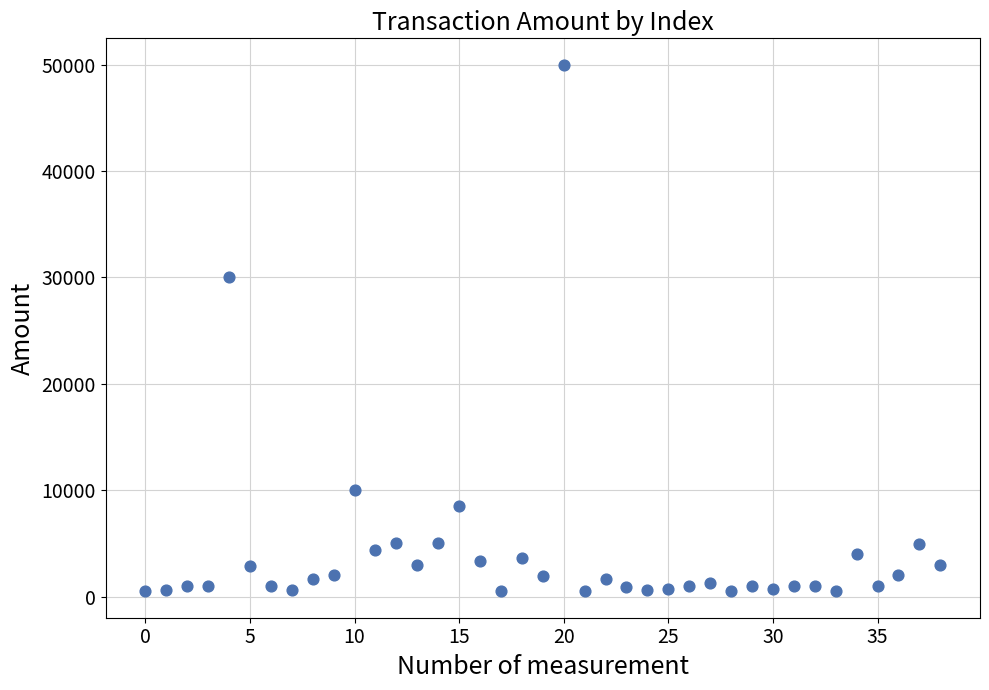

What is the range of Y values (max minus min)?

49501.0